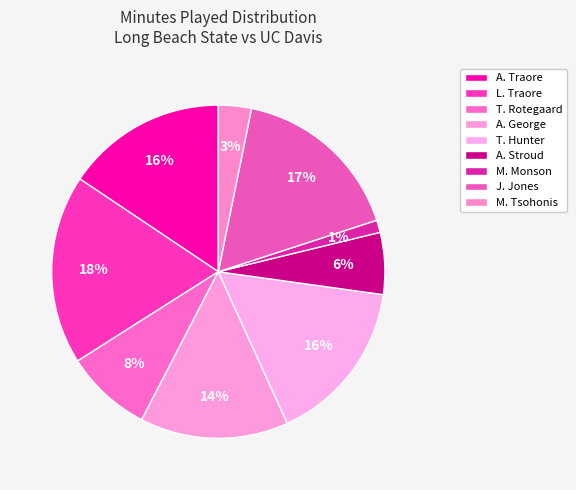

How many slices are in this pie chart?

9